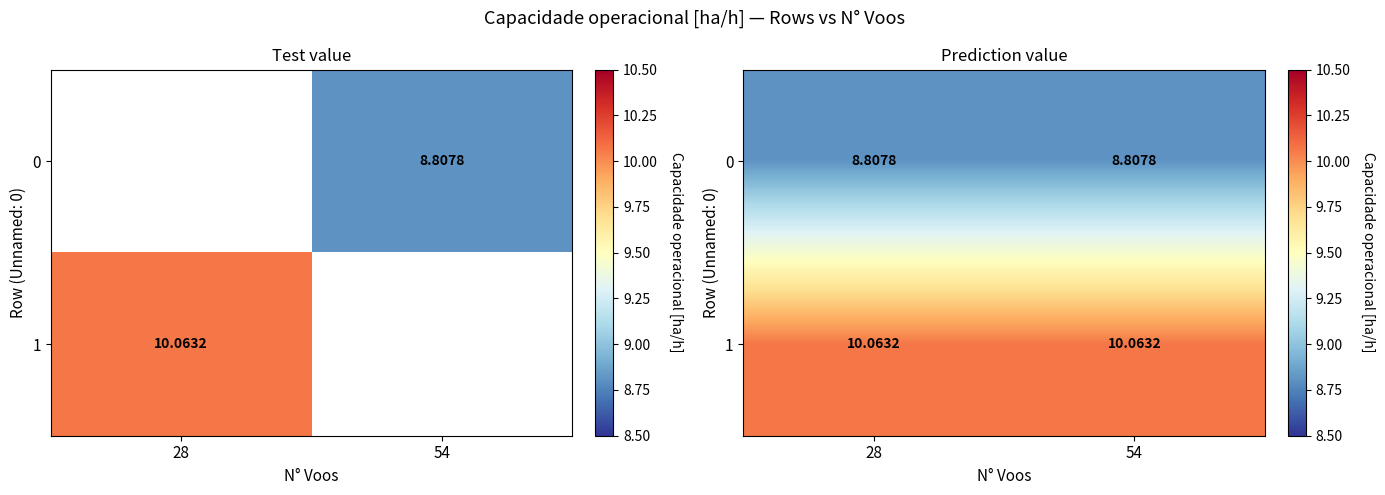

At which category is the sum across all series the highest?

28